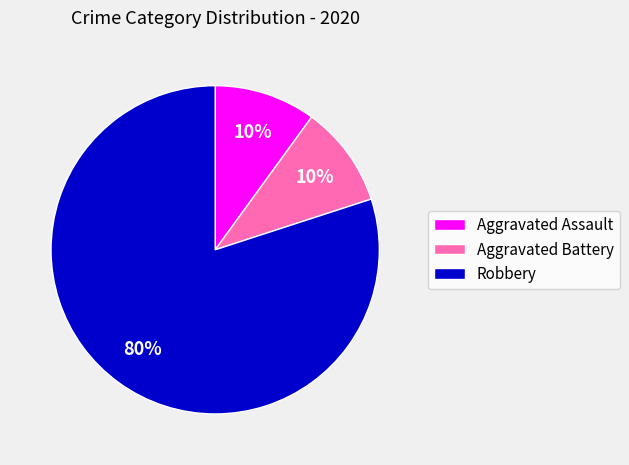

To the nearest percent, what is the average slice percentage?

33%